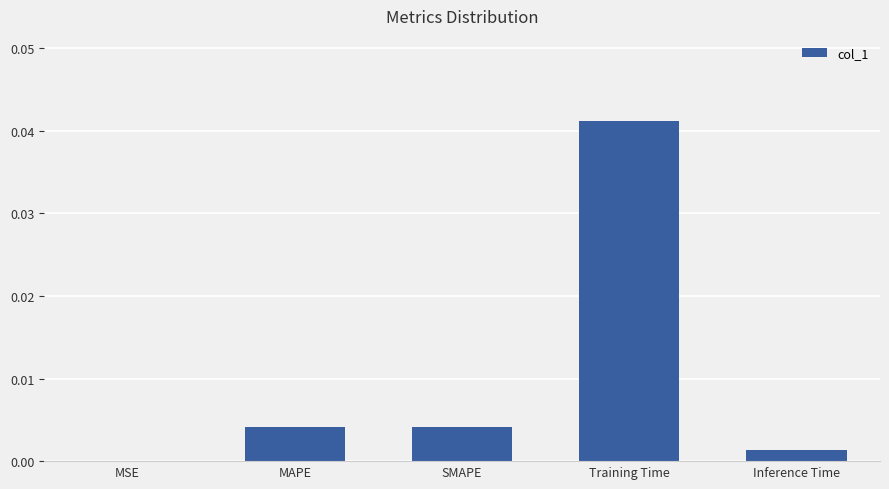

What is the sum of all values?

0.1